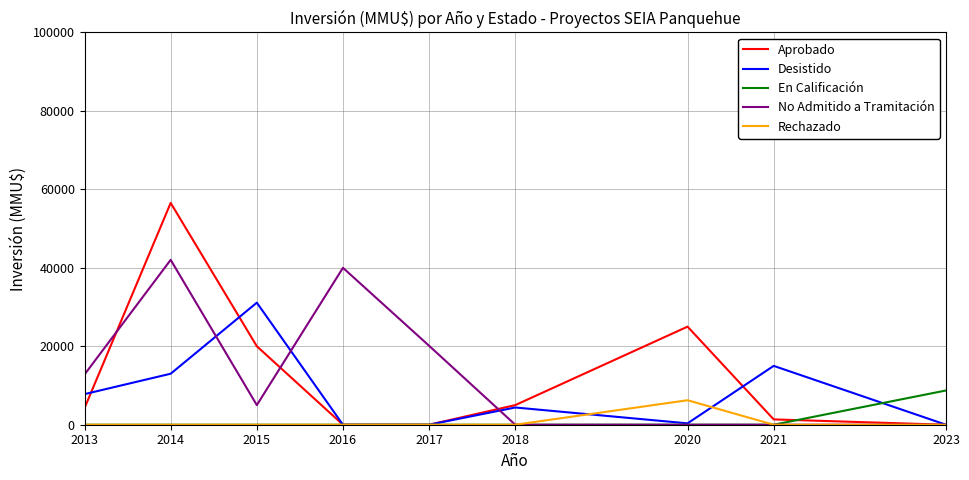

Which series has the largest range (max minus min)?

Aprobado